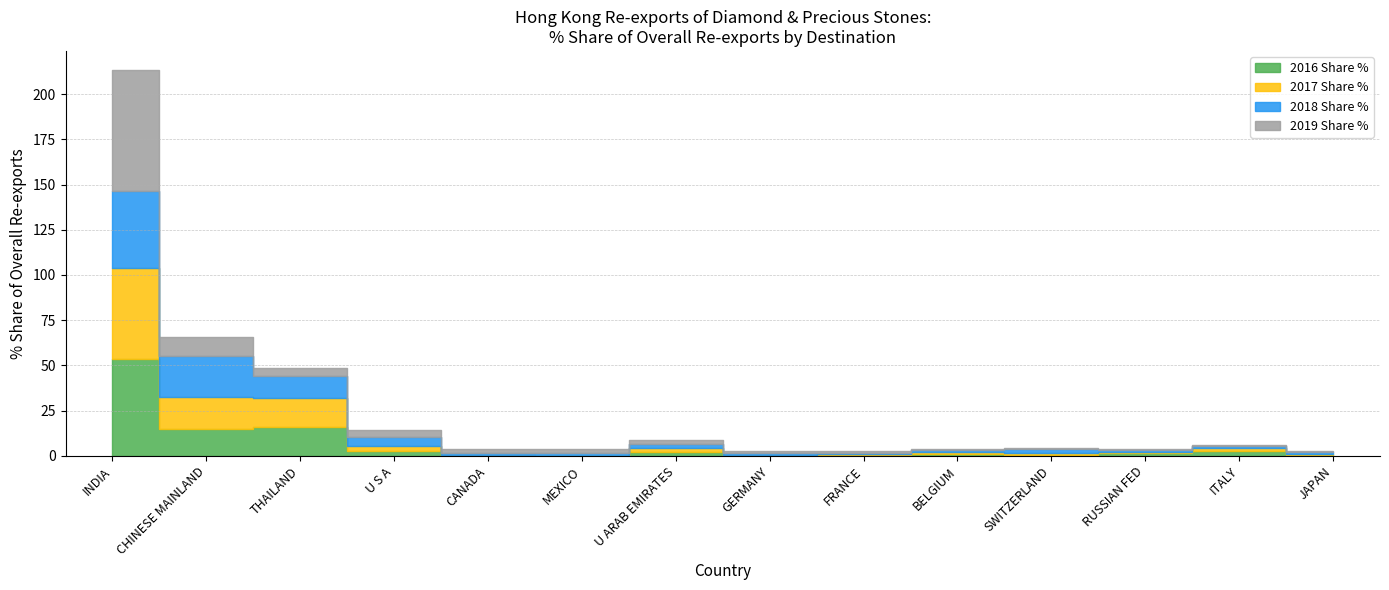

What is the total value across all series at MEXICO?

3.9